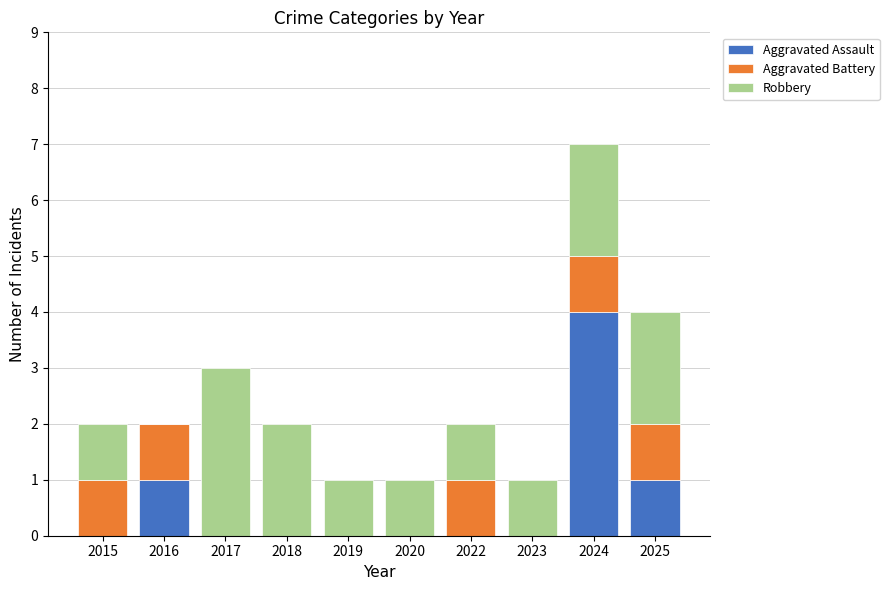

Reading right to left, transcribe the values for Aggravated Assault.

2025=1	2024=4	2023=0	2022=0	2020=0	2019=0	2018=0	2017=0	2016=1	2015=0